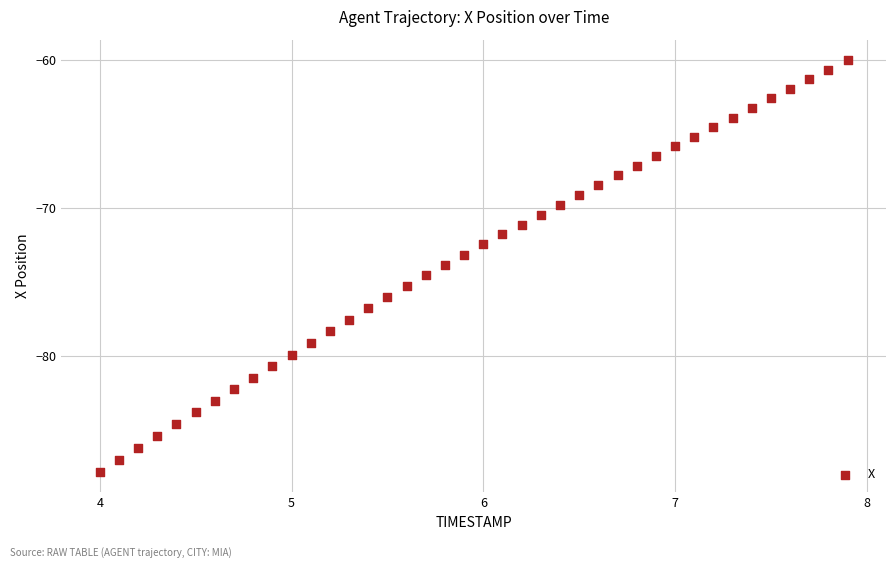

What is the range of Y values (max minus min)?

27.8